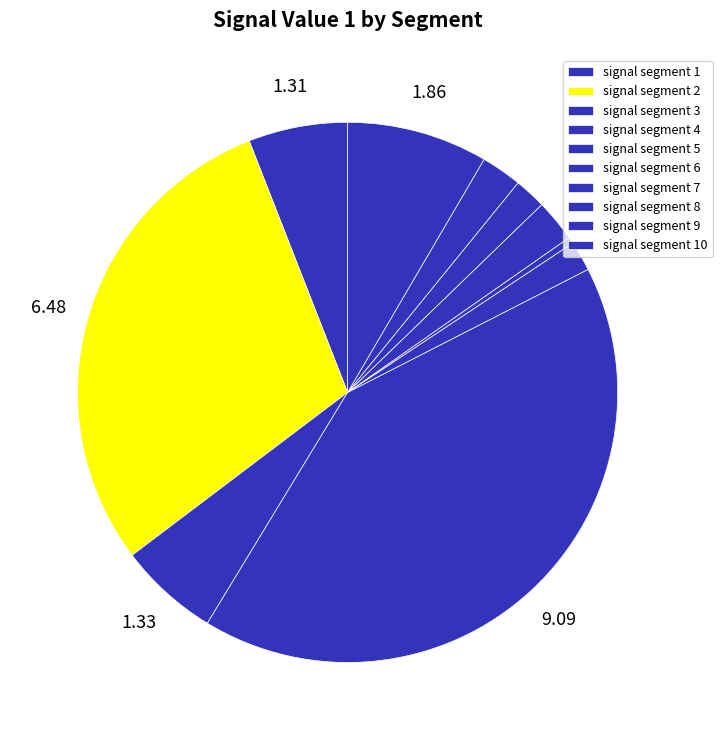

Does signal segment 3 represent more than half of the total?

No